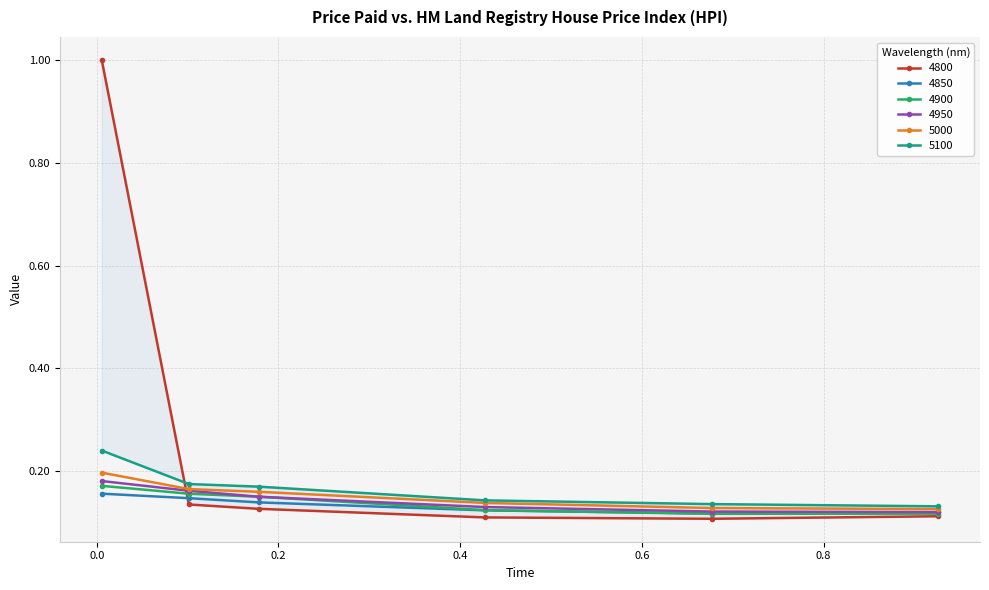

True or false: 5000 and 5100 cross at least once.

False